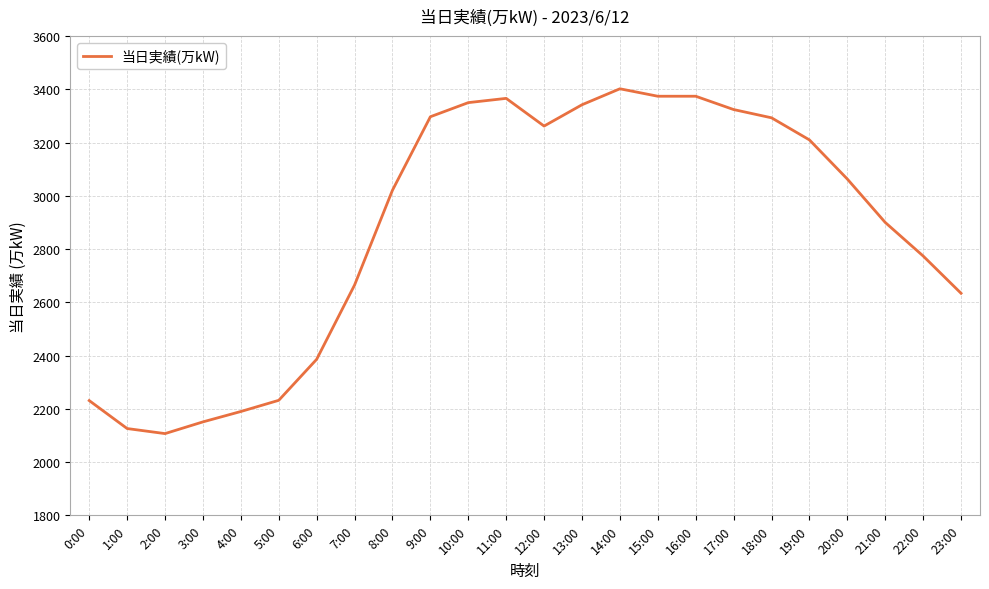

How many distinct data groups are displayed?

1